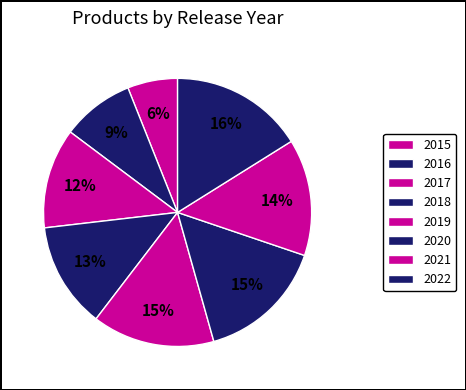

Does 2017 account for over 50% of the chart?

No